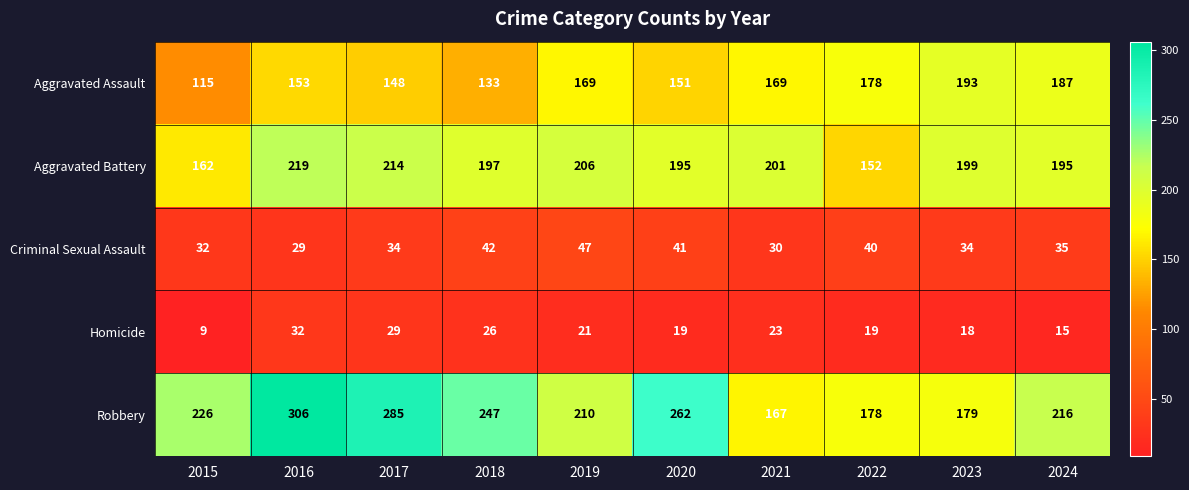

Which series has the largest range (max minus min)?

Robbery